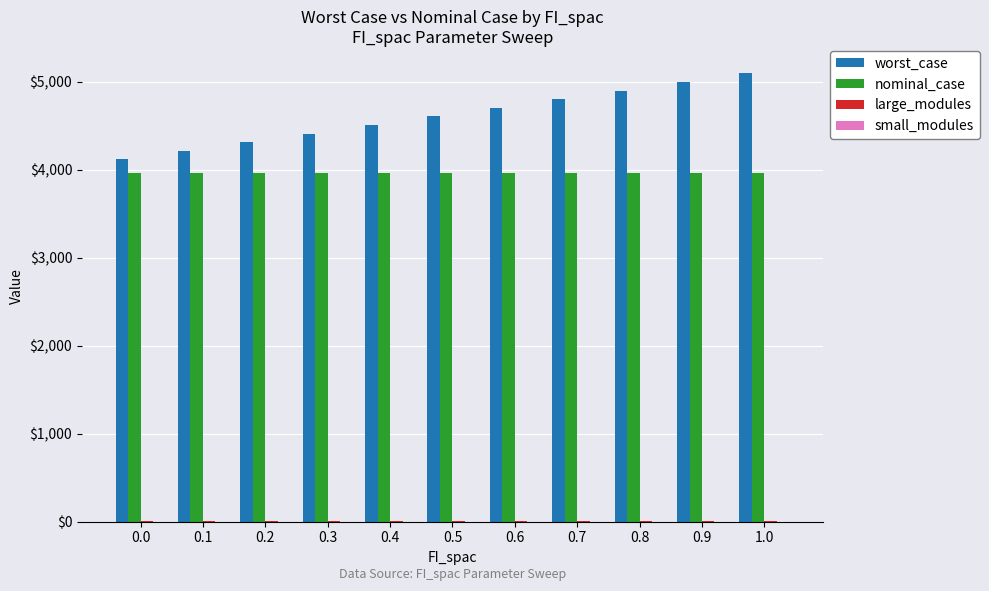

Which series has the largest total across all categories?

worst_case